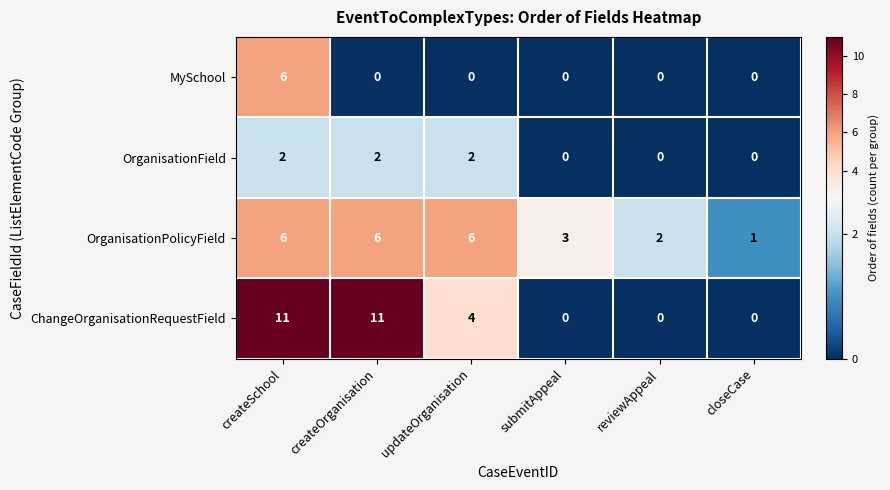

How many series are shown in this chart?

4